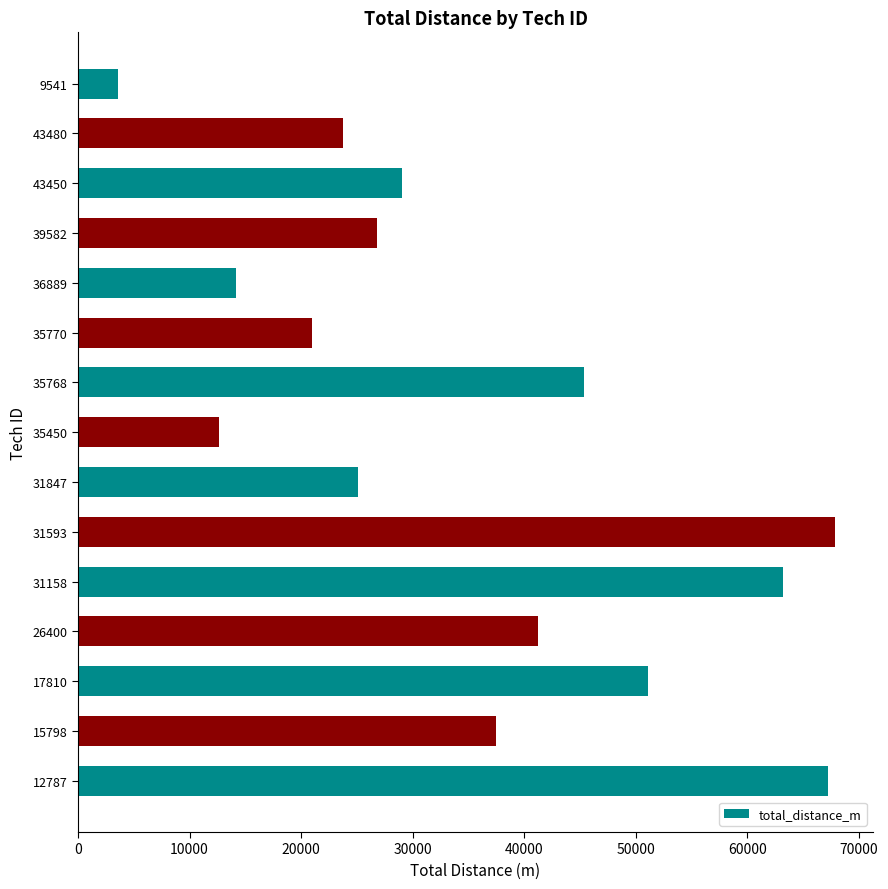

Between 35768 and 17810, which is larger?

17810